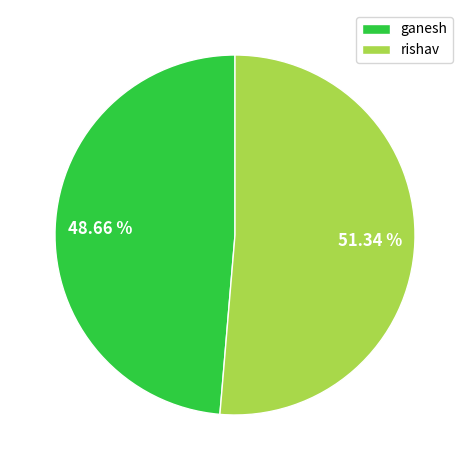

The ganesh slice represents 61% of the pie. True or false?

False